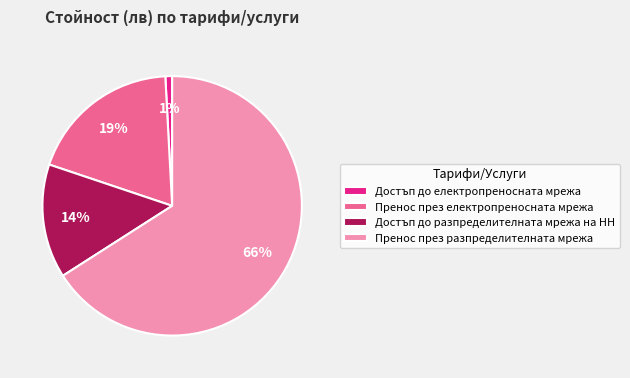

Count the number of slices in the pie.

4